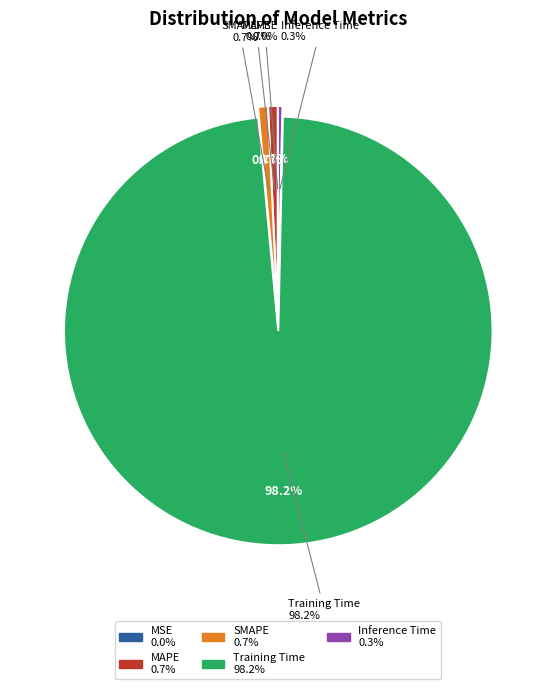

Is Training Time the majority of the pie?

Yes